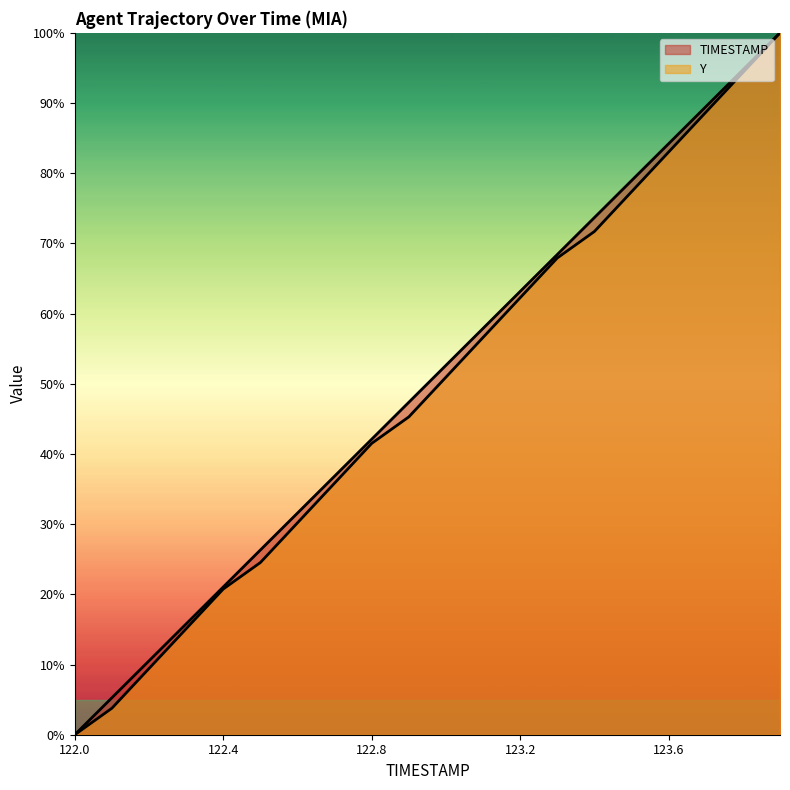

Reading left to right, list all the values displayed in this chart.

TIMESTAMP: 0.0	5.3	10.5	15.8	21.1	26.3	31.6	36.8	42.1	47.4	52.6	57.9	63.2	68.4	73.7	78.9	84.2	89.5	94.7	100.0
Y: 0.0	3.8	9.4	15.1	20.8	24.5	30.2	35.8	41.5	45.3	50.9	56.6	62.3	67.9	71.7	77.4	83.0	88.7	94.3	100.0